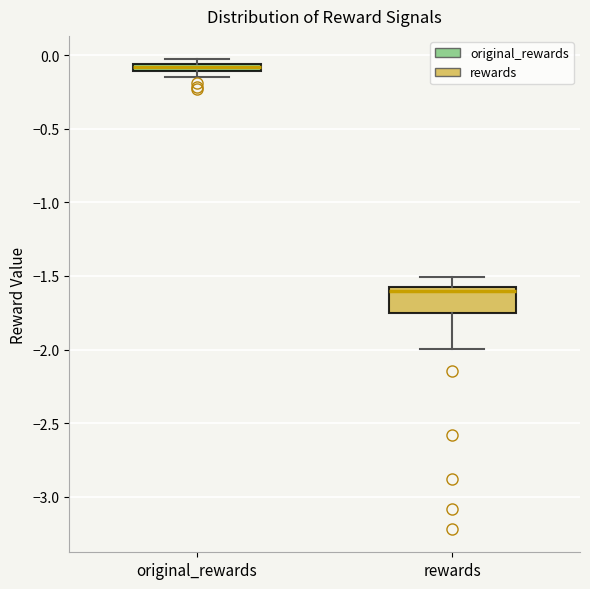

Which box is the tallest, from its lower edge to its upper edge?

rewards